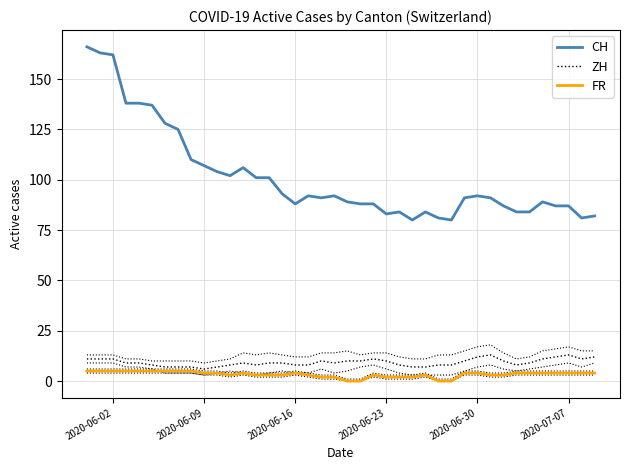

What is the greatest value displayed?

166